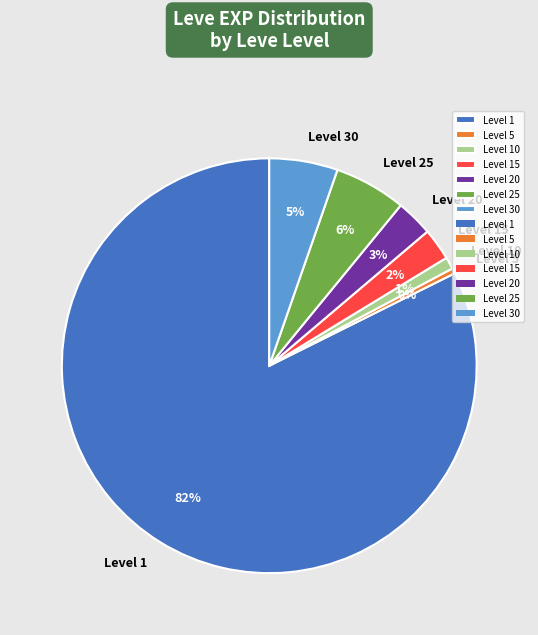

What percentage is the Level 20 slice, to the nearest percent?

3%